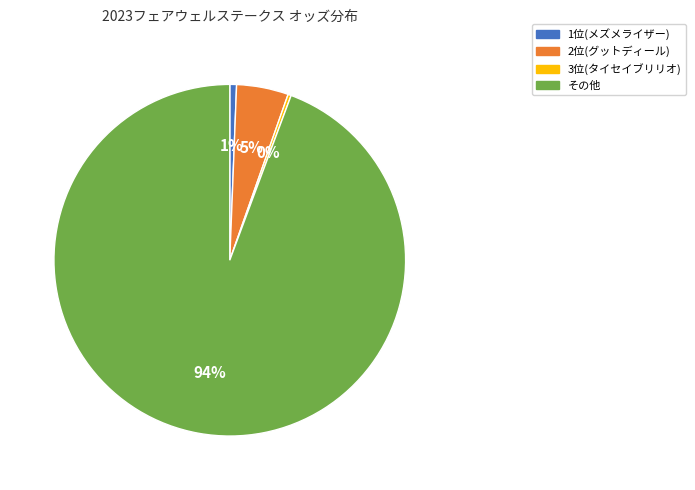

True or false: 1位(メズメライザー) accounts for 1% of the total.

True